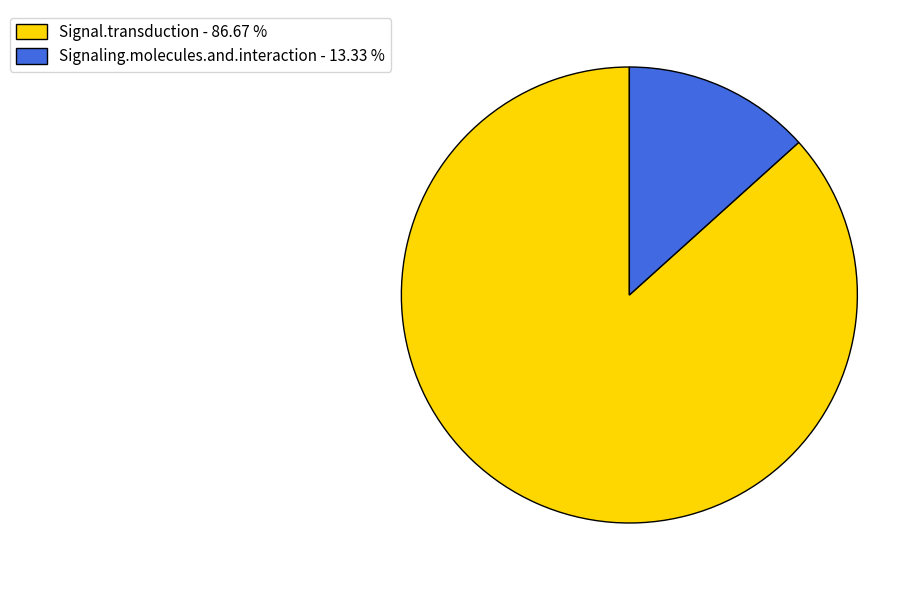

Count the number of slices in the pie.

2